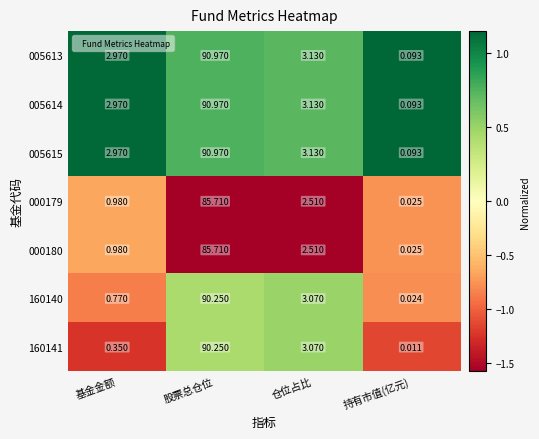

Which label corresponds to the smallest value in the chart?

持有市值(亿元)